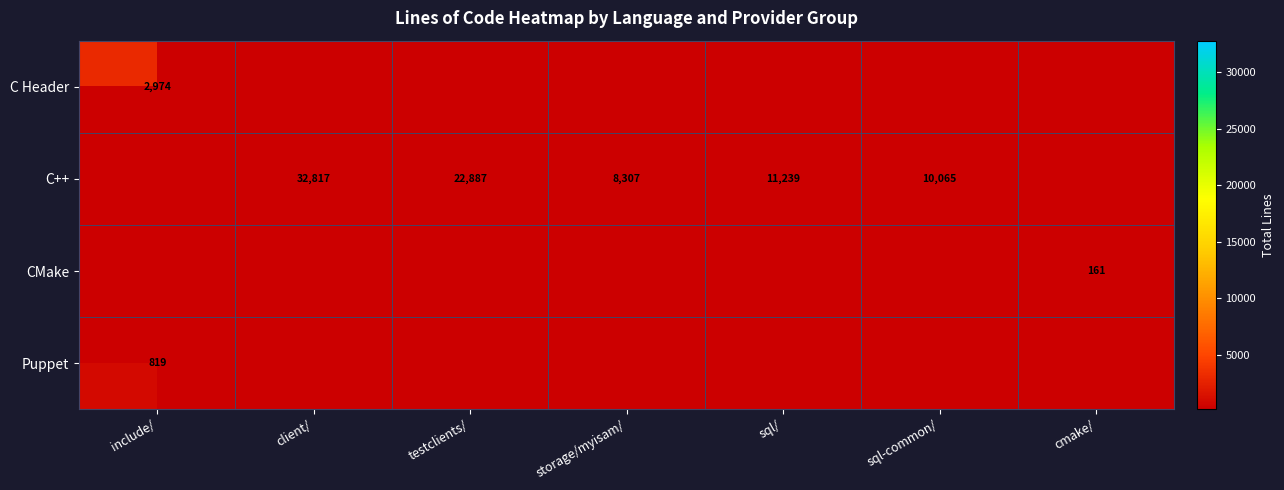

What is the maximum value shown in the chart?

32817.0